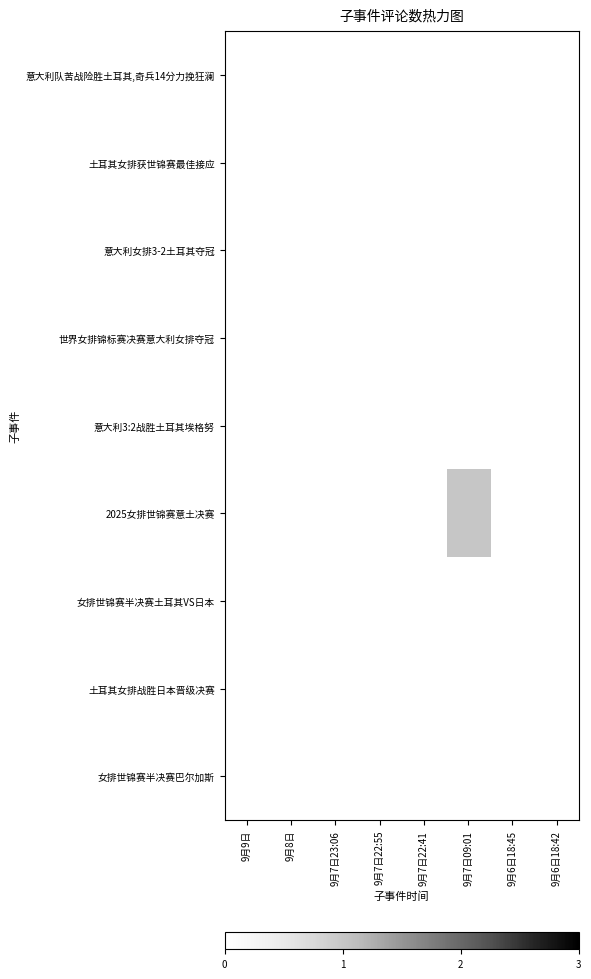

Count the number of data series in this chart.

9